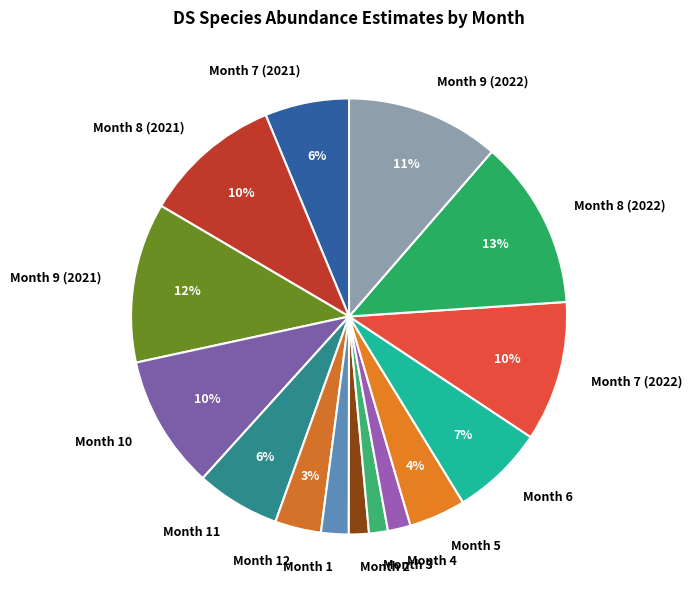

Which has a higher value, Month 3 or Month 9 (2022)?

Month 9 (2022)